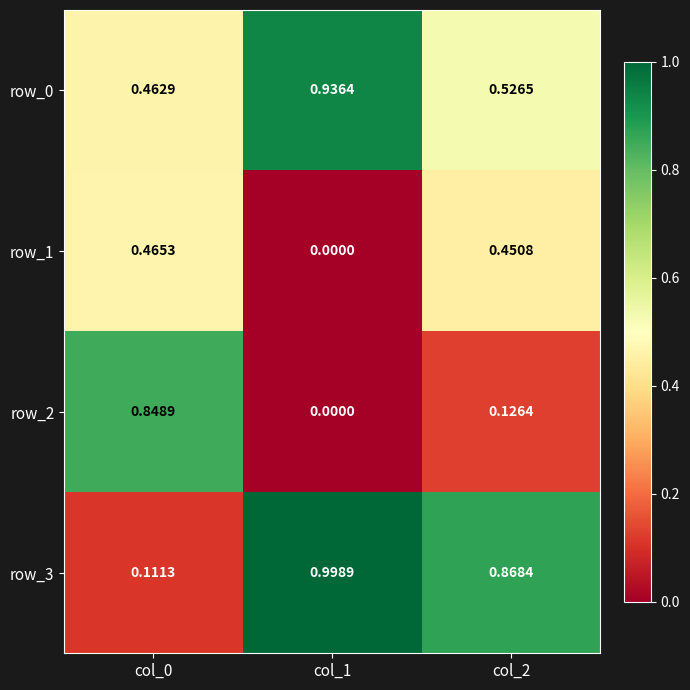

Is the value of row_0 at col_0 greater than the value of row_1 at col_2?

Yes